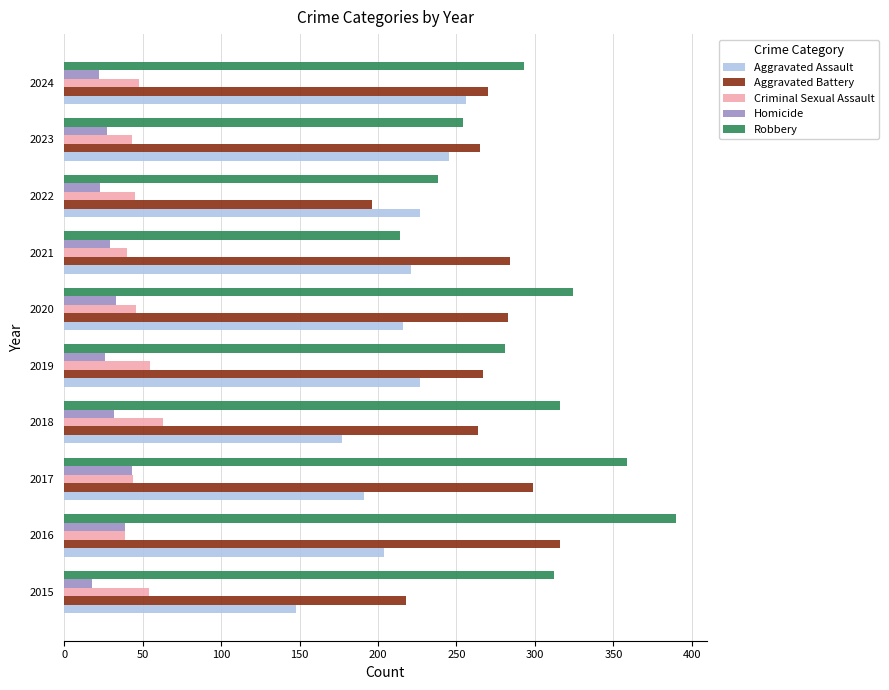

At which category is the sum across all series the highest?

2016